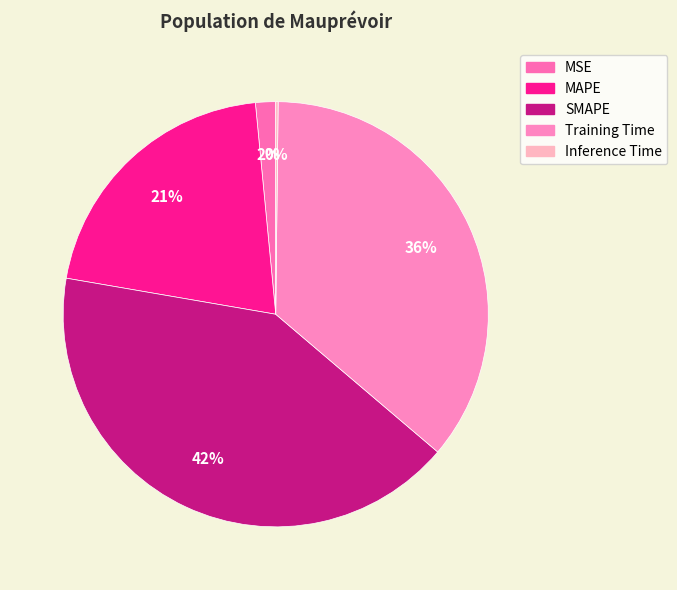

Which category has the biggest portion of the pie?

SMAPE